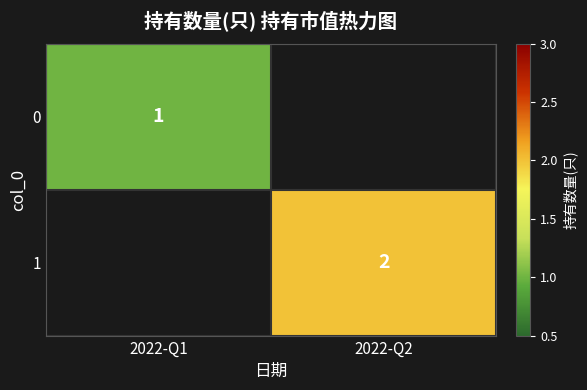

At how many categories does at least one series exceed 1?

1